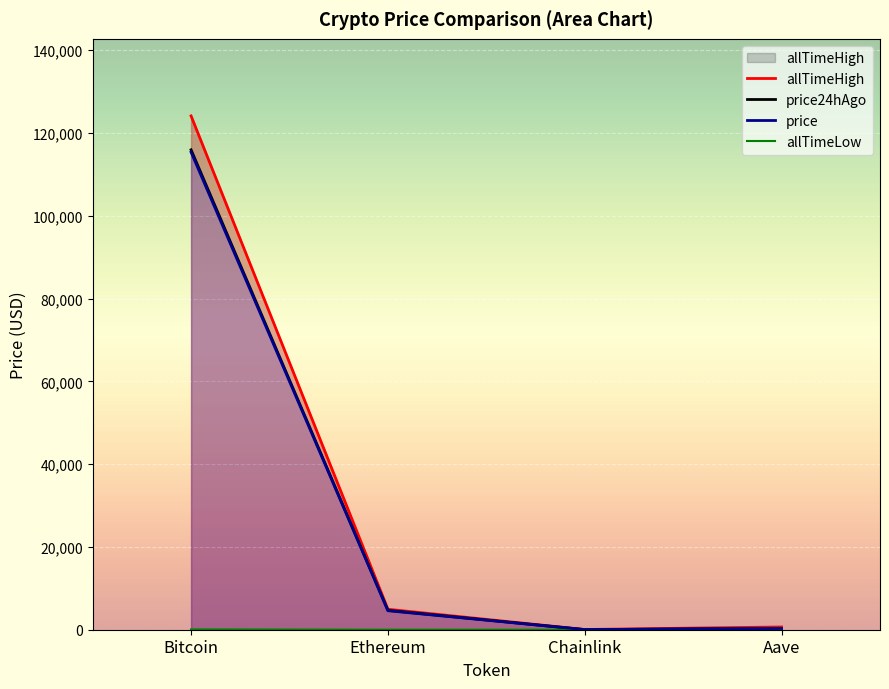

What are all the series names shown in the legend?

allTimeHigh, price24hAgo, price, allTimeLow